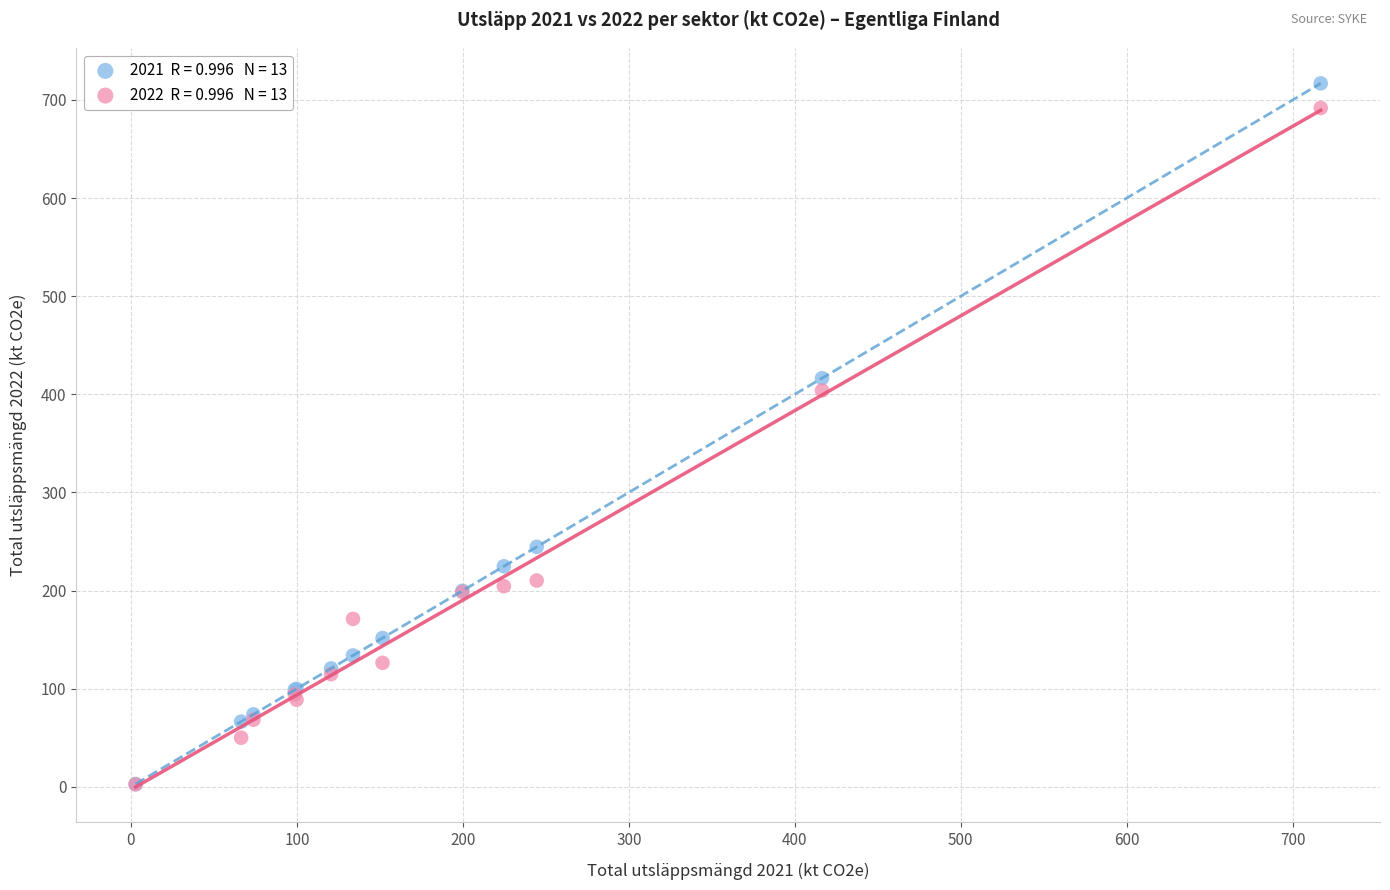

Across all series, what Y value is closest to 359?

403.9